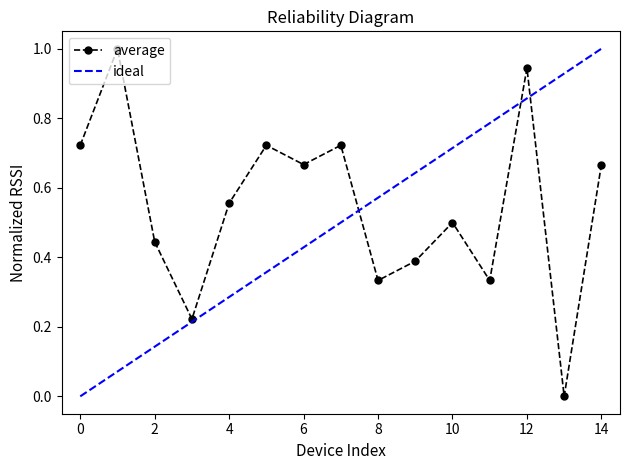

How many data points are above 0?

14